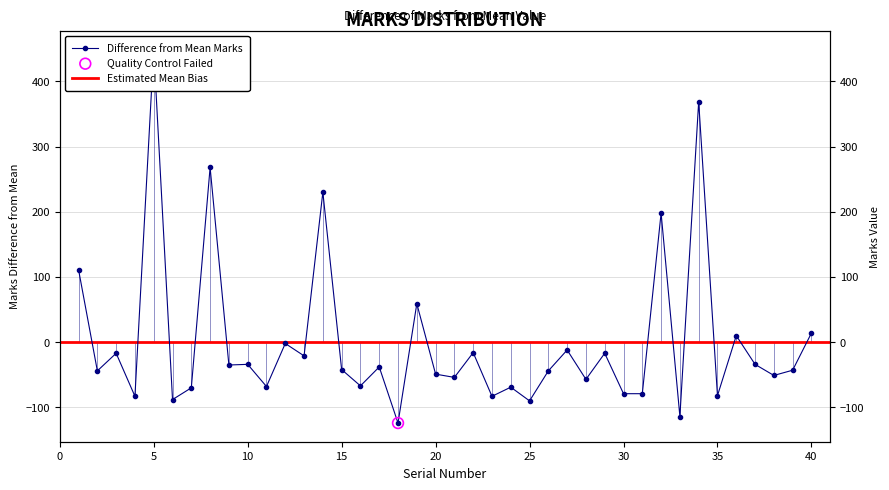

What is the change in value from 9 to 24?

-34.0